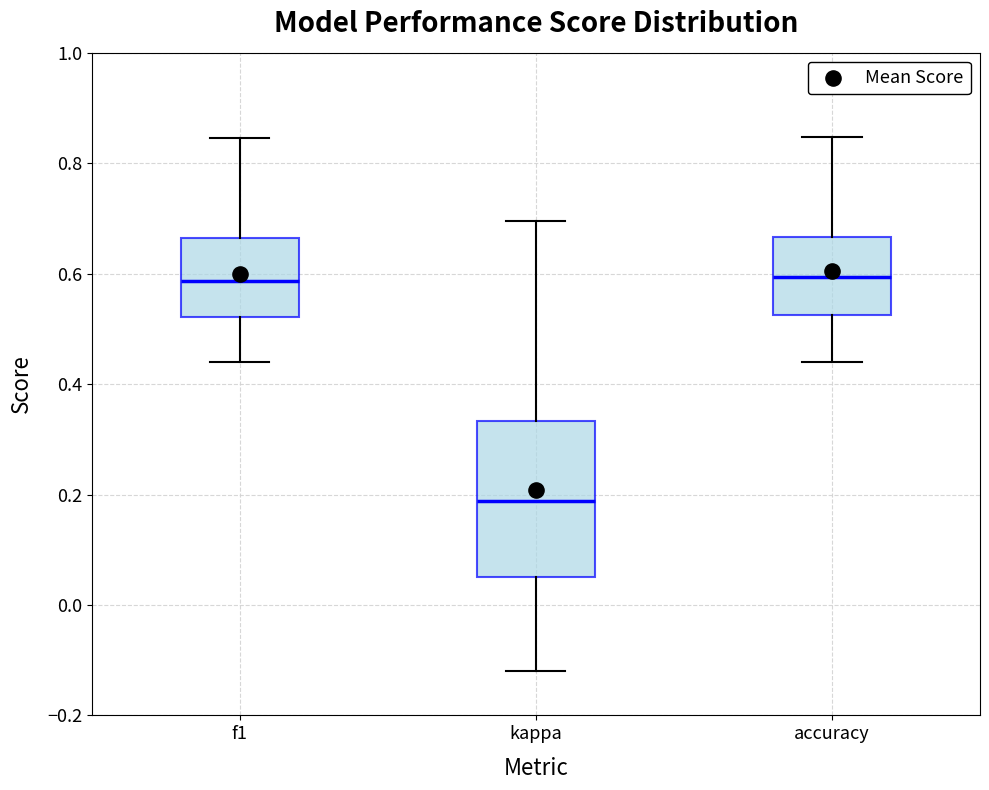

Which box is the tallest, from its lower edge to its upper edge?

kappa